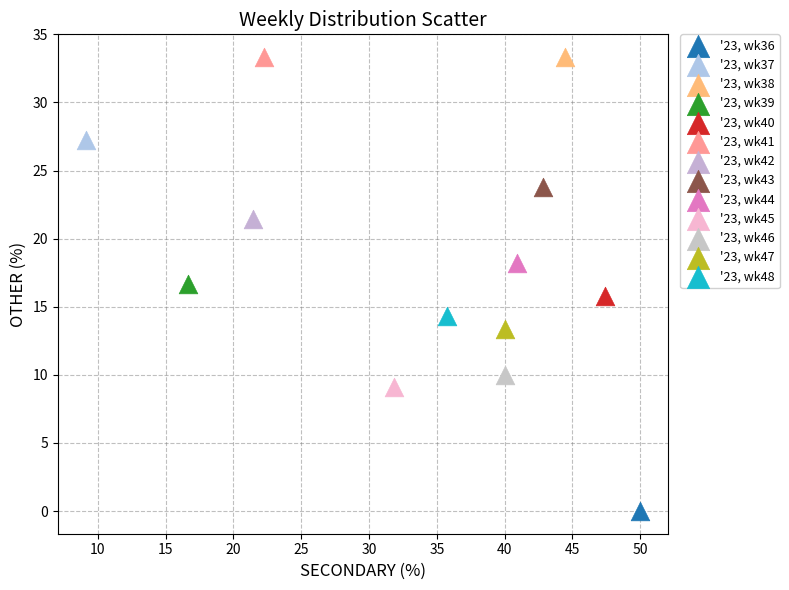

What are all the series names shown in the legend?

'23, wk36, '23, wk37, '23, wk38, '23, wk39, '23, wk40, '23, wk41, '23, wk42, '23, wk43, '23, wk44, '23, wk45, '23, wk46, '23, wk47, '23, wk48